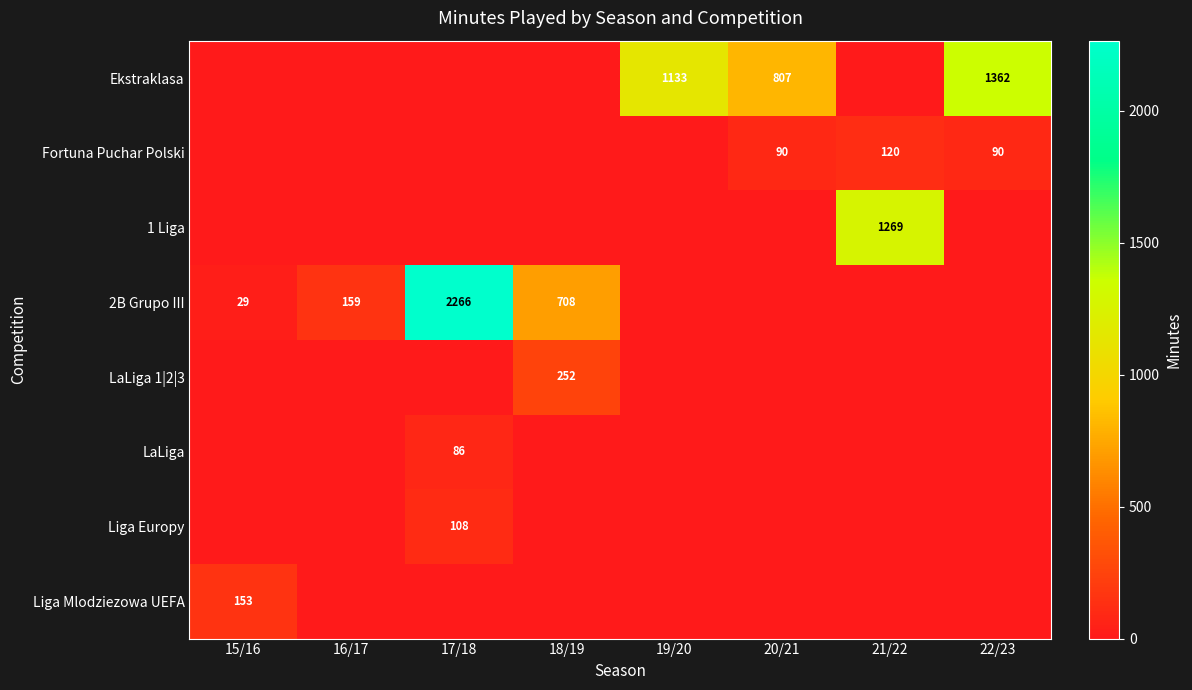

The value of Liga Europy at 17/18 is 108. True or false?

True